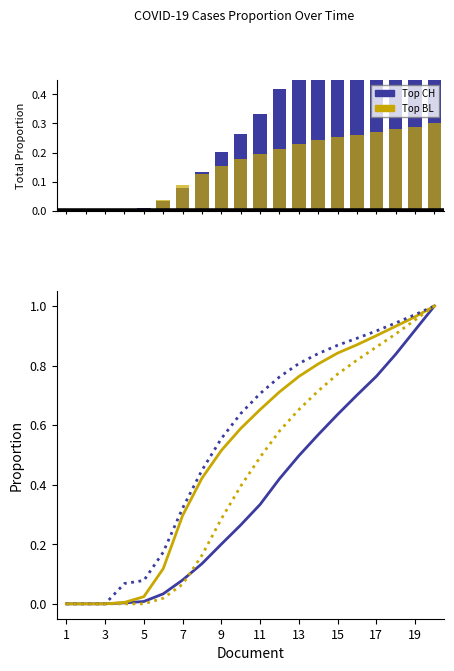

Which has a higher value, 9 or 15?

15